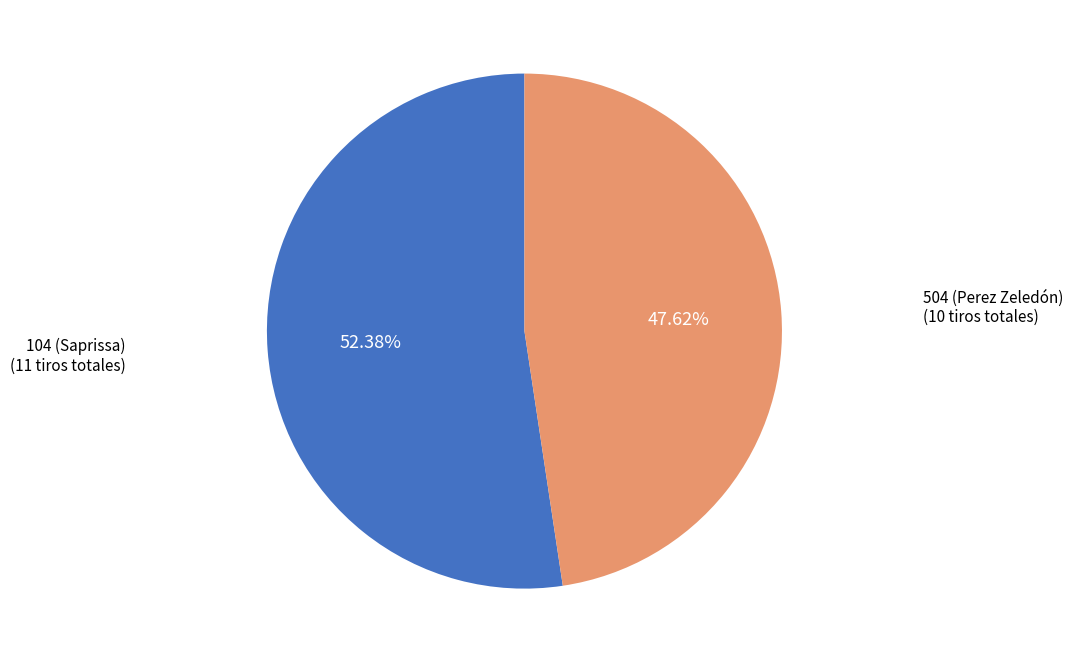

Which slice represents more than half of the pie?

104 (Saprissa)